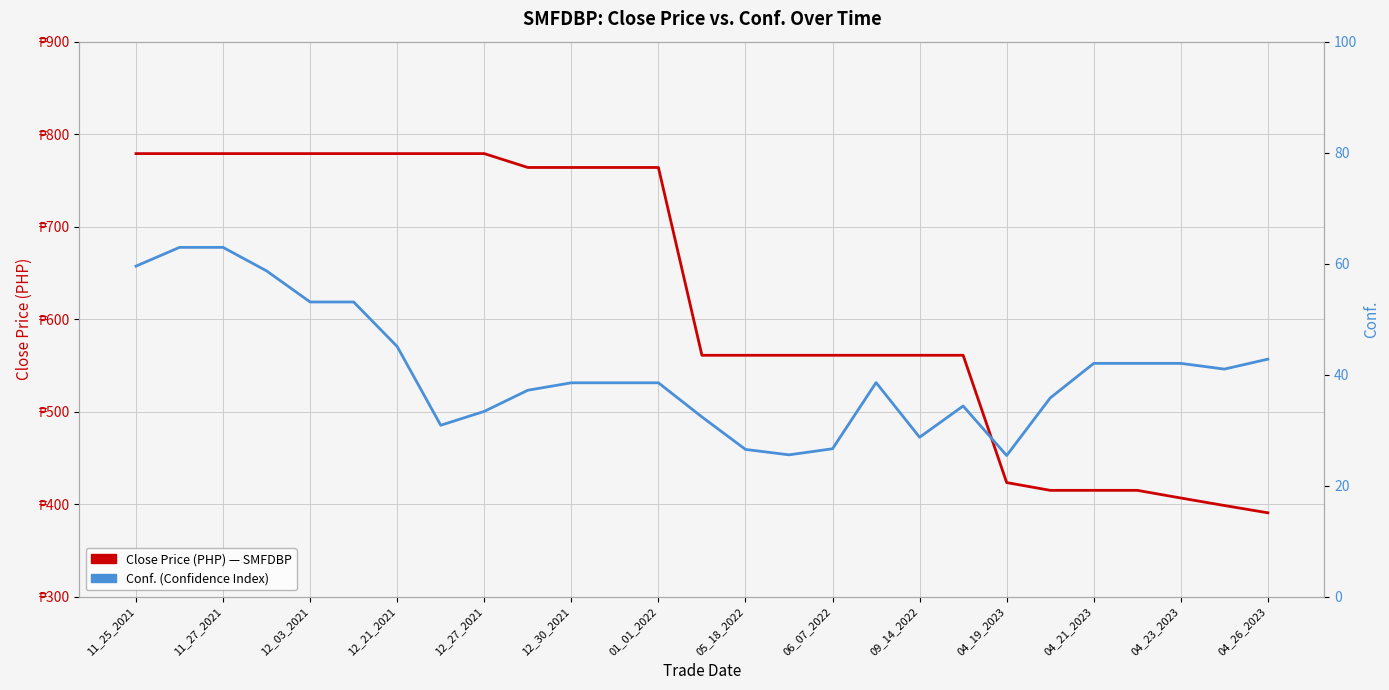

Rank the series at 04_21_2023 from lowest to highest value.

Conf., Close Price (PHP)